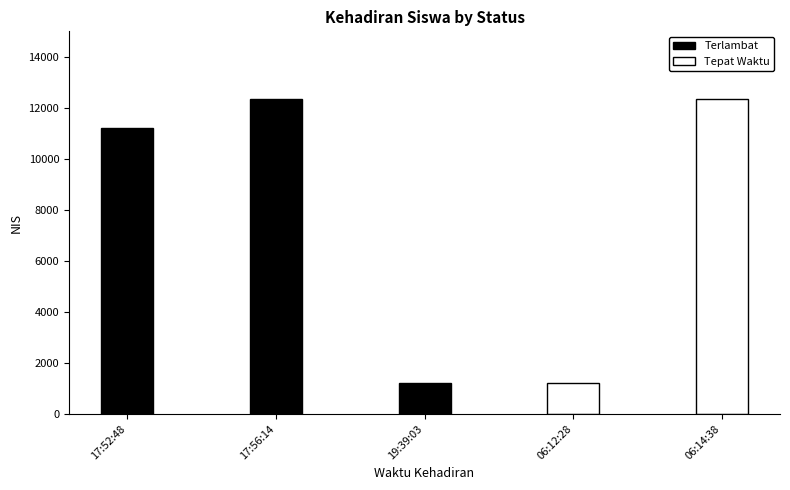

Between 17:56:14 and 19:39:03, which is larger?

17:56:14